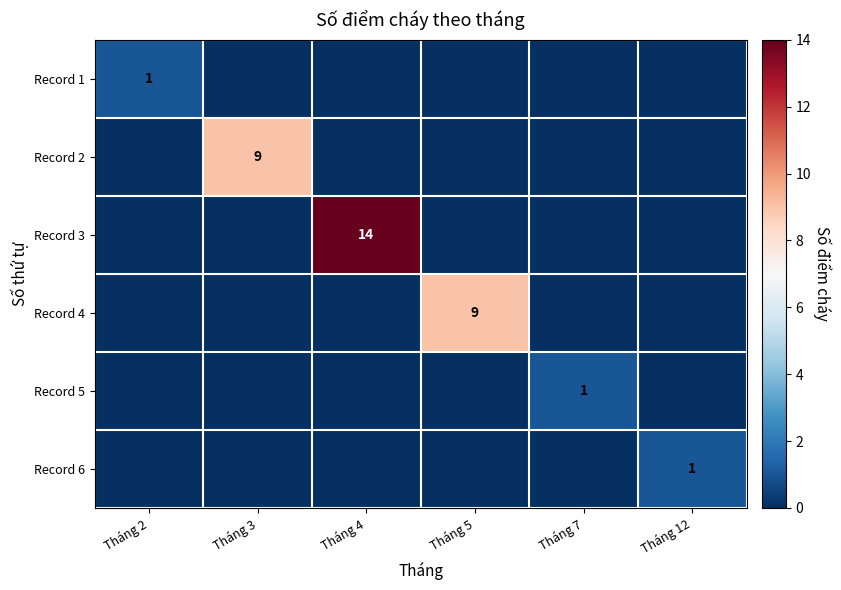

The value of Record 5 at Tháng 7 is 0. True or false?

False